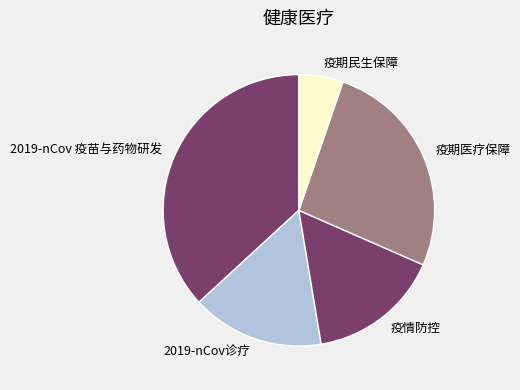

Which slice is the largest?

2019-nCov 疫苗与药物研发